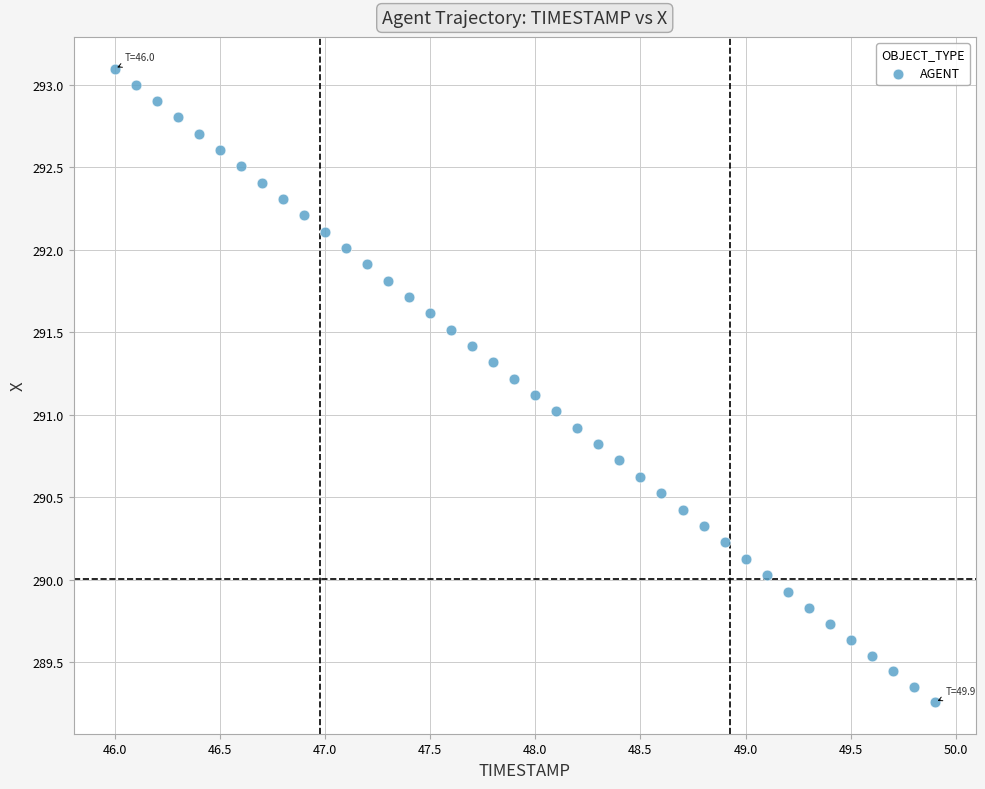

What is the range of Y values (max minus min)?

3.8